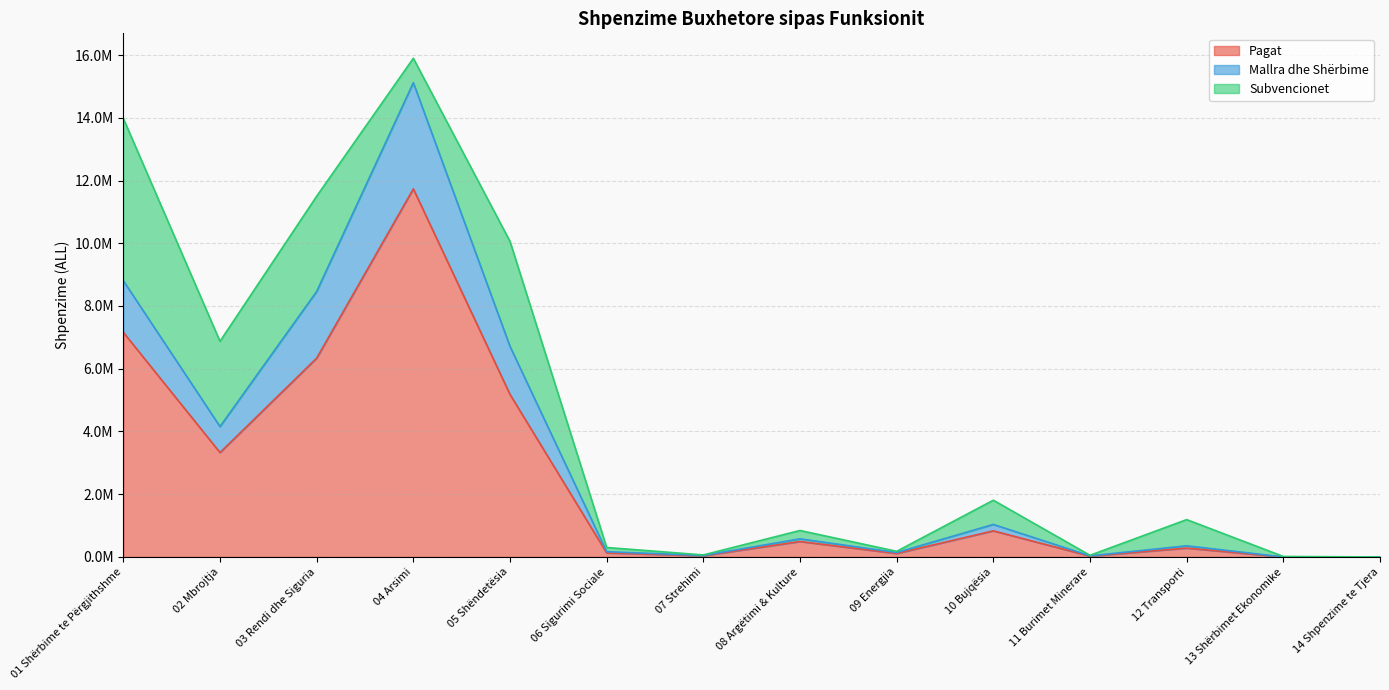

The value of Mallra dhe Shërbime at 08 Argëtimi & Kulture is 236937. True or false?

False